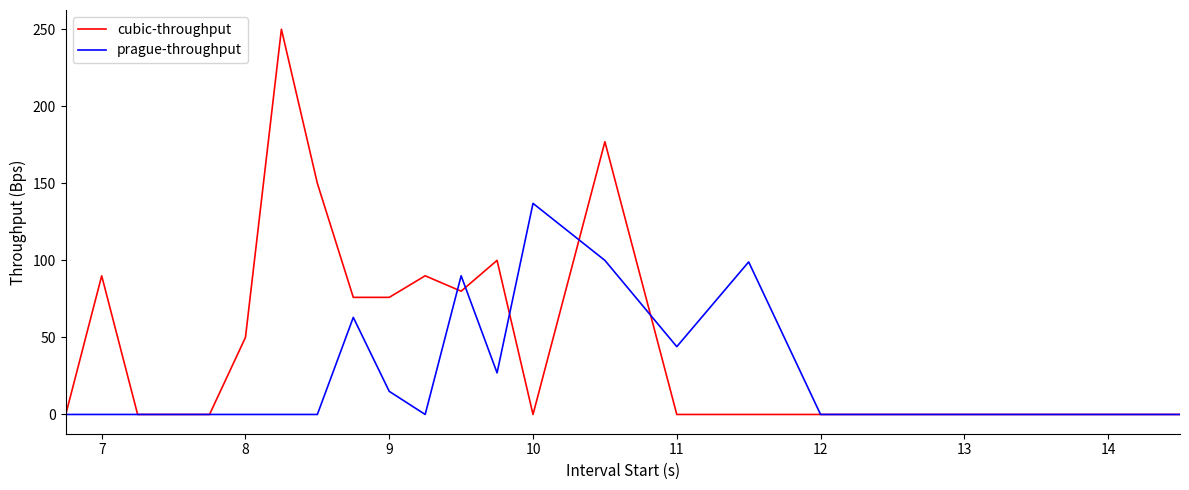

True or false: prague-throughput and cubic-throughput intersect in this chart.

True